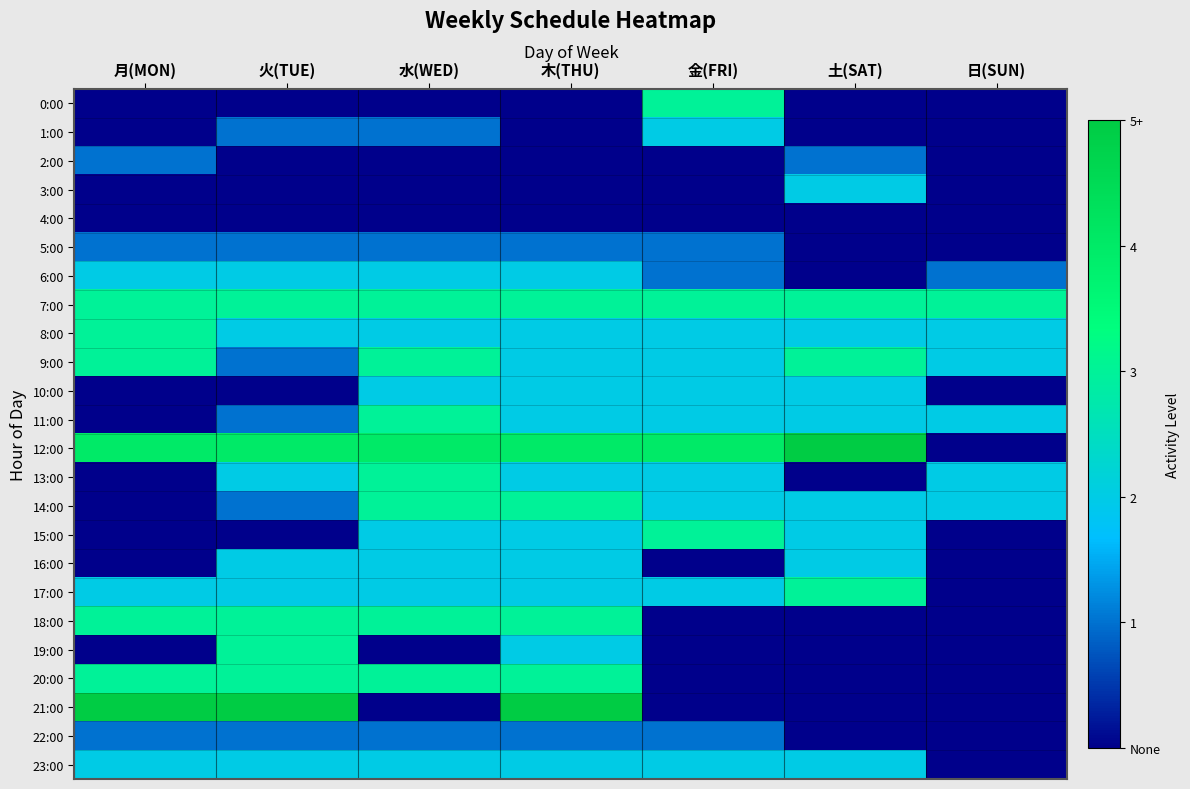

Reading right to left, transcribe all the data shown in this chart.

0:00: 日(SUN)=0	土(SAT)=0	金(FRI)=3	木(THU)=0	水(WED)=0	火(TUE)=0	月(MON)=0
1:00: 日(SUN)=0	土(SAT)=0	金(FRI)=2	木(THU)=0	水(WED)=1	火(TUE)=1	月(MON)=0
2:00: 日(SUN)=0	土(SAT)=1	金(FRI)=0	木(THU)=0	水(WED)=0	火(TUE)=0	月(MON)=1
3:00: 日(SUN)=0	土(SAT)=2	金(FRI)=0	木(THU)=0	水(WED)=0	火(TUE)=0	月(MON)=0
4:00: 日(SUN)=0	土(SAT)=0	金(FRI)=0	木(THU)=0	水(WED)=0	火(TUE)=0	月(MON)=0
5:00: 日(SUN)=0	土(SAT)=0	金(FRI)=1	木(THU)=1	水(WED)=1	火(TUE)=1	月(MON)=1
6:00: 日(SUN)=1	土(SAT)=0	金(FRI)=1	木(THU)=2	水(WED)=2	火(TUE)=2	月(MON)=2
7:00: 日(SUN)=3	土(SAT)=3	金(FRI)=3	木(THU)=3	水(WED)=3	火(TUE)=3	月(MON)=3
8:00: 日(SUN)=2	土(SAT)=2	金(FRI)=2	木(THU)=2	水(WED)=2	火(TUE)=2	月(MON)=3
9:00: 日(SUN)=2	土(SAT)=3	金(FRI)=2	木(THU)=2	水(WED)=3	火(TUE)=1	月(MON)=3
10:00: 日(SUN)=0	土(SAT)=2	金(FRI)=2	木(THU)=2	水(WED)=2	火(TUE)=0	月(MON)=0
11:00: 日(SUN)=2	土(SAT)=2	金(FRI)=2	木(THU)=2	水(WED)=3	火(TUE)=1	月(MON)=0
12:00: 日(SUN)=0	土(SAT)=5	金(FRI)=4	木(THU)=4	水(WED)=4	火(TUE)=4	月(MON)=4
13:00: 日(SUN)=2	土(SAT)=0	金(FRI)=2	木(THU)=2	水(WED)=3	火(TUE)=2	月(MON)=0
14:00: 日(SUN)=2	土(SAT)=2	金(FRI)=2	木(THU)=3	水(WED)=3	火(TUE)=1	月(MON)=0
15:00: 日(SUN)=0	土(SAT)=2	金(FRI)=3	木(THU)=2	水(WED)=2	火(TUE)=0	月(MON)=0
16:00: 日(SUN)=0	土(SAT)=2	金(FRI)=0	木(THU)=2	水(WED)=2	火(TUE)=2	月(MON)=0
17:00: 日(SUN)=0	土(SAT)=3	金(FRI)=2	木(THU)=2	水(WED)=2	火(TUE)=2	月(MON)=2
18:00: 日(SUN)=0	土(SAT)=0	金(FRI)=0	木(THU)=3	水(WED)=3	火(TUE)=3	月(MON)=3
19:00: 日(SUN)=0	土(SAT)=0	金(FRI)=0	木(THU)=2	水(WED)=0	火(TUE)=3	月(MON)=0
20:00: 日(SUN)=0	土(SAT)=0	金(FRI)=0	木(THU)=3	水(WED)=3	火(TUE)=3	月(MON)=3
21:00: 日(SUN)=0	土(SAT)=0	金(FRI)=0	木(THU)=5	水(WED)=0	火(TUE)=5	月(MON)=5
22:00: 日(SUN)=0	土(SAT)=0	金(FRI)=1	木(THU)=1	水(WED)=1	火(TUE)=1	月(MON)=1
23:00: 日(SUN)=0	土(SAT)=2	金(FRI)=2	木(THU)=2	水(WED)=2	火(TUE)=2	月(MON)=2